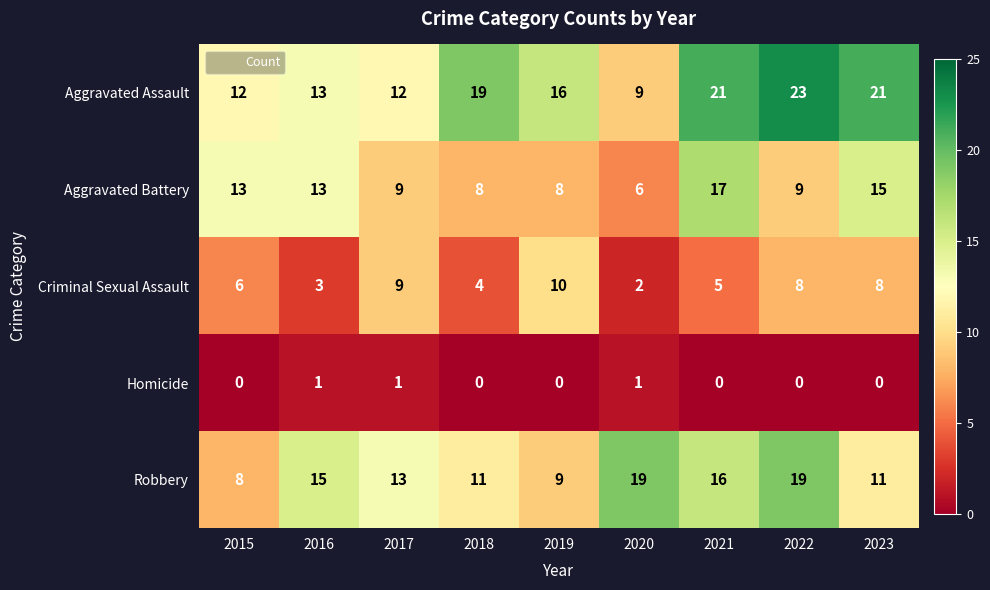

What value does the Criminal Sexual Assault series have at 2017?

9